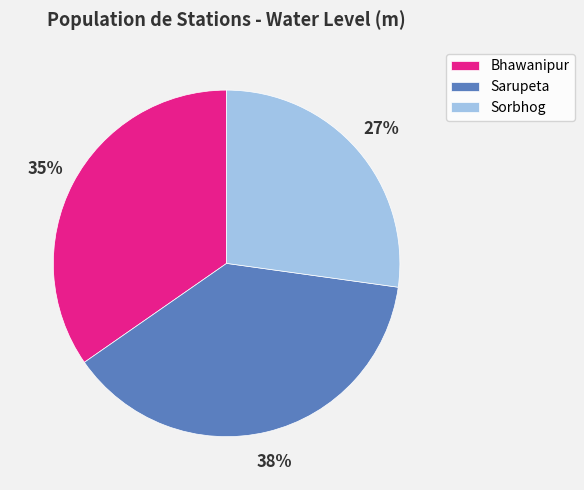

To the nearest percent, what is the difference between the largest and smallest slice percentages?

11%